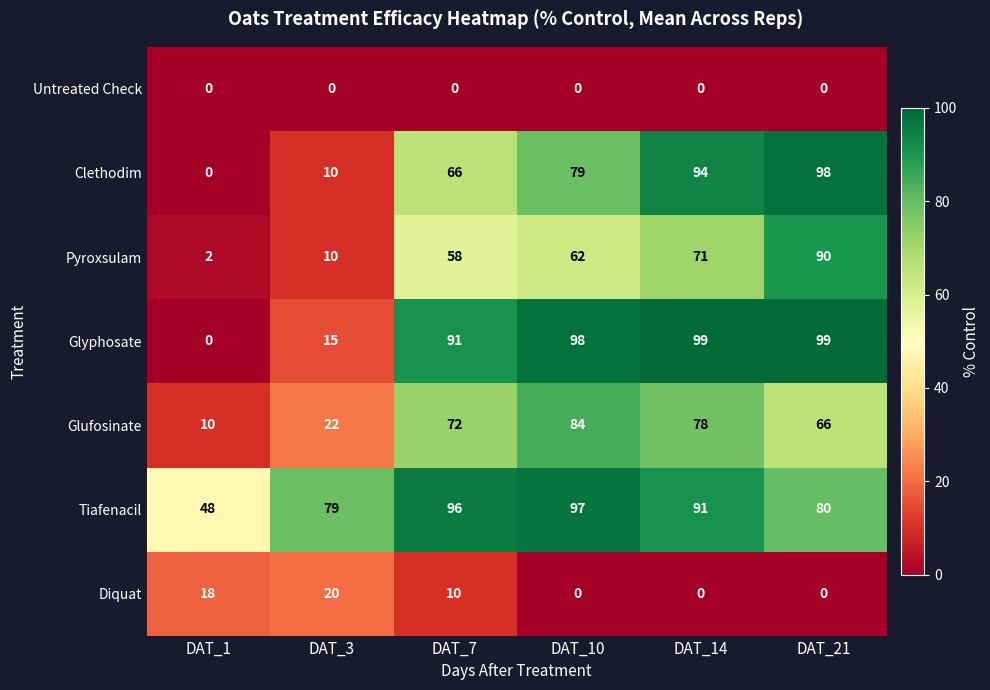

At which label does Pyroxsulam reach its minimum?

DAT_1